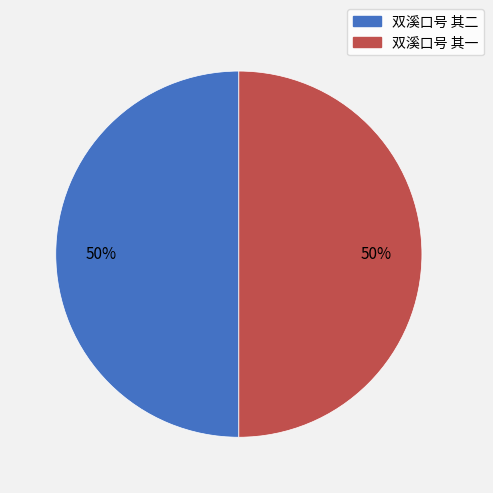

The 双溪口号 其一 slice represents 50% of the pie. True or false?

True